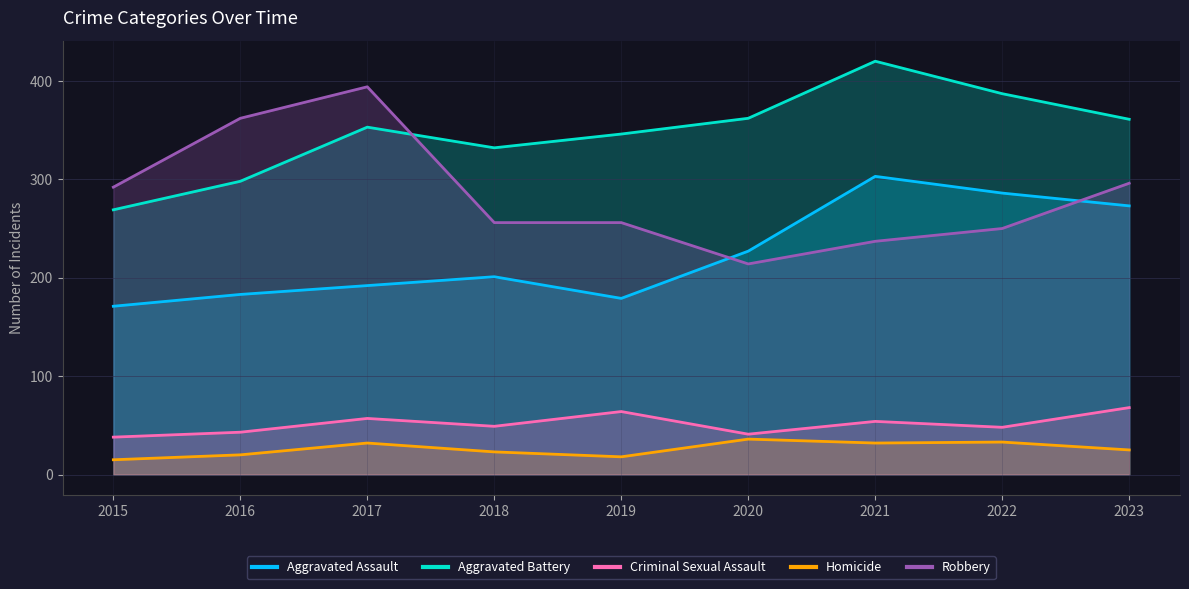

What is the value of the Aggravated Battery point at the 7th from the left?

420